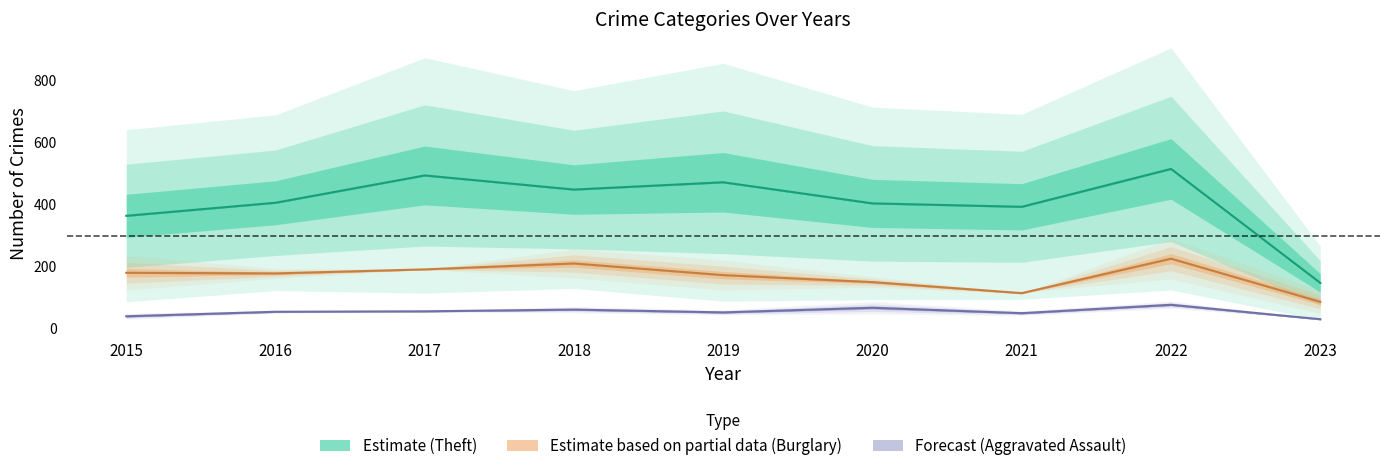

Does the chart have visible grid lines?

No